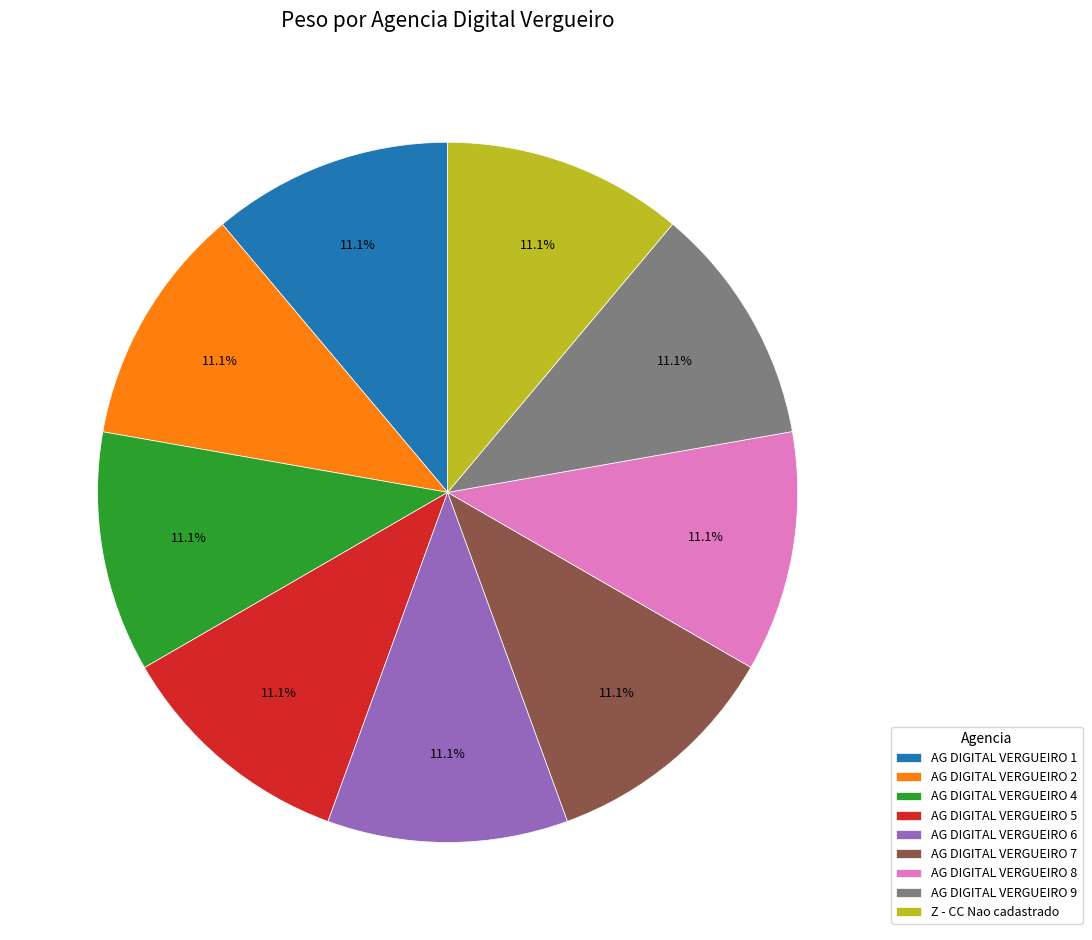

What percentage is NOT represented by AG DIGITAL VERGUEIRO 5?

88.9%